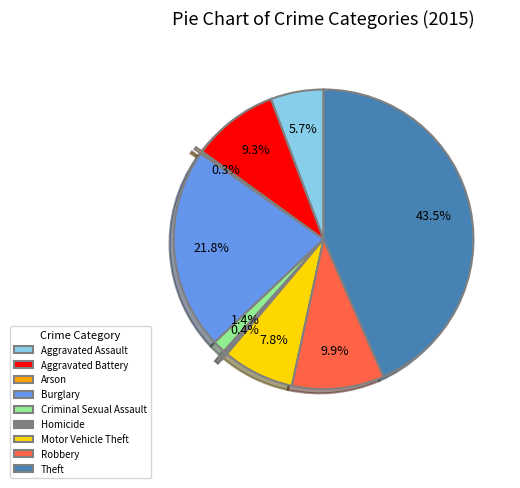

Approximately how many times larger is the value at Aggravated Assault compared to Motor Vehicle Theft?

0.7